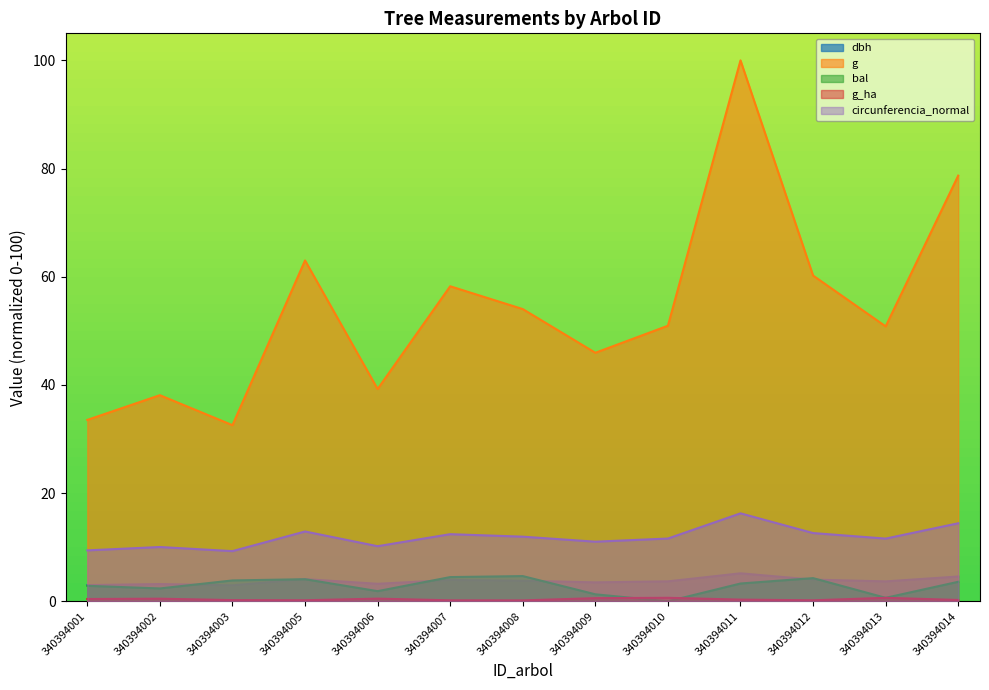

At which label is circunferencia_normal closest to 12?

340394008